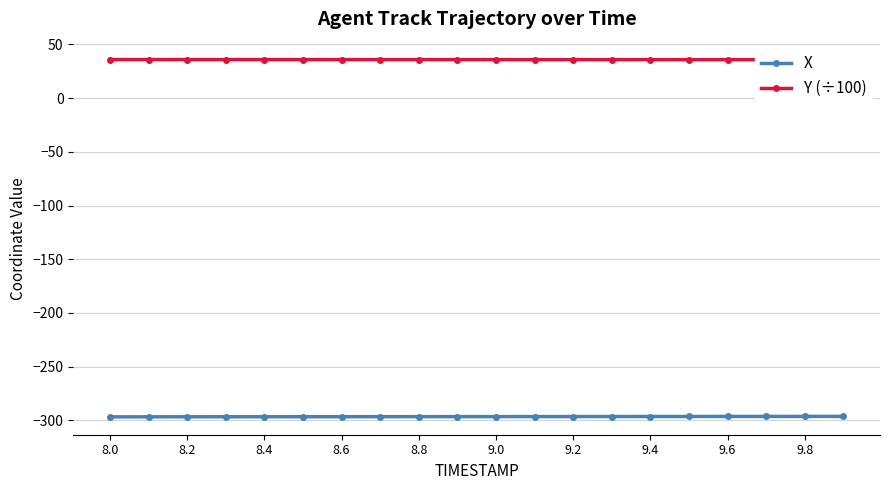

What is the maximum value for X?

-296.4